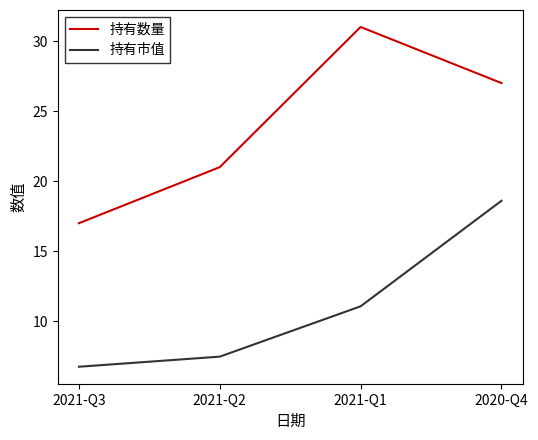

What position from the left is 2021-Q1?

3